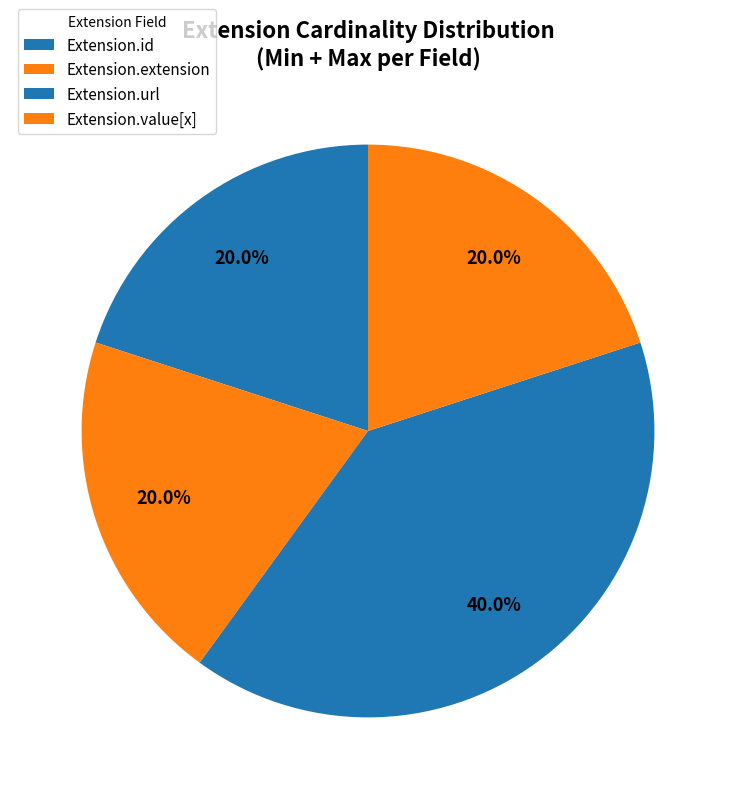

What is the smallest slice in the pie chart?

Extension.id